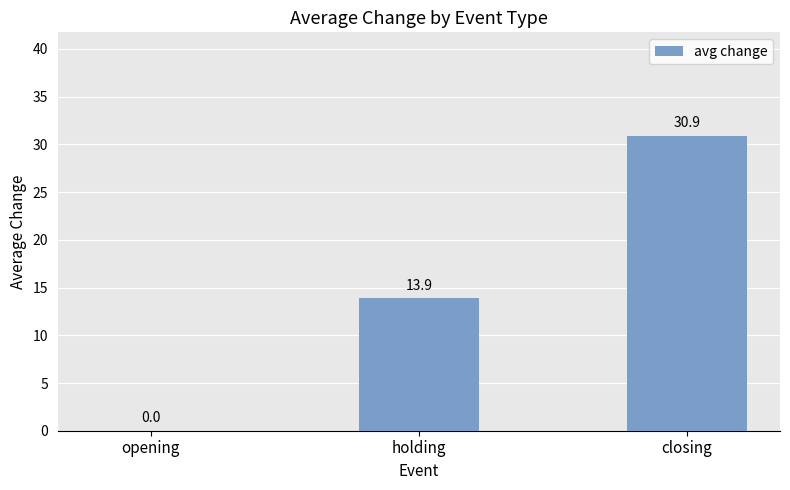

Read the value at holding.

13.9